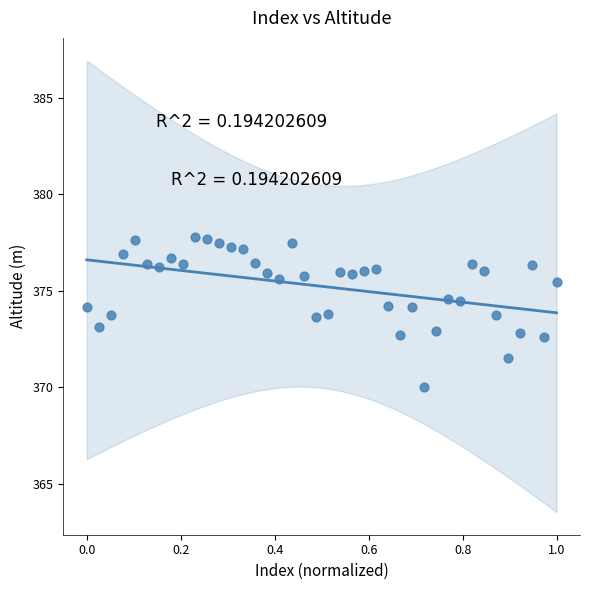

What is the range of Y values (max minus min)?

7.7